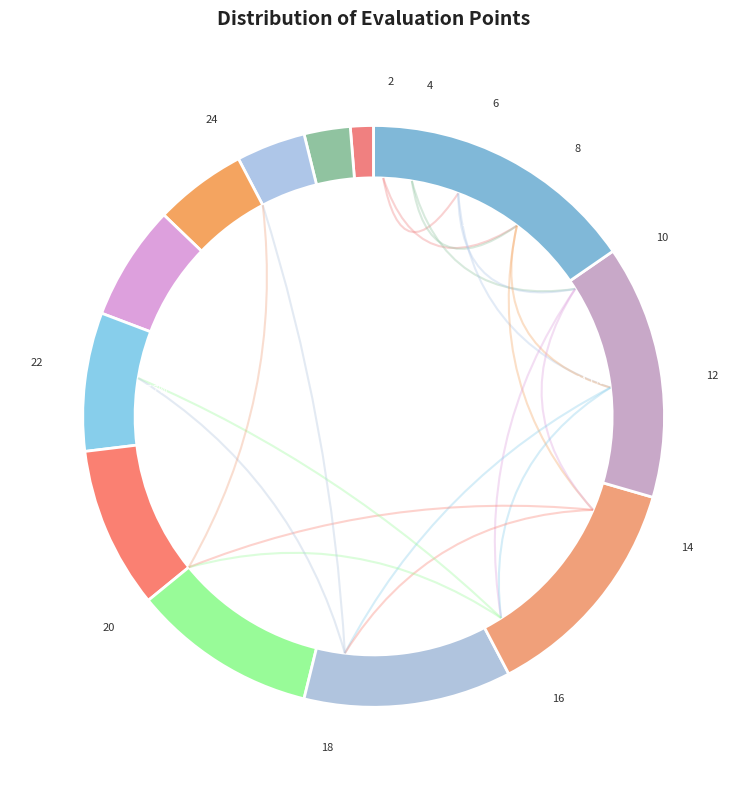

How many slices are in this pie chart?

12